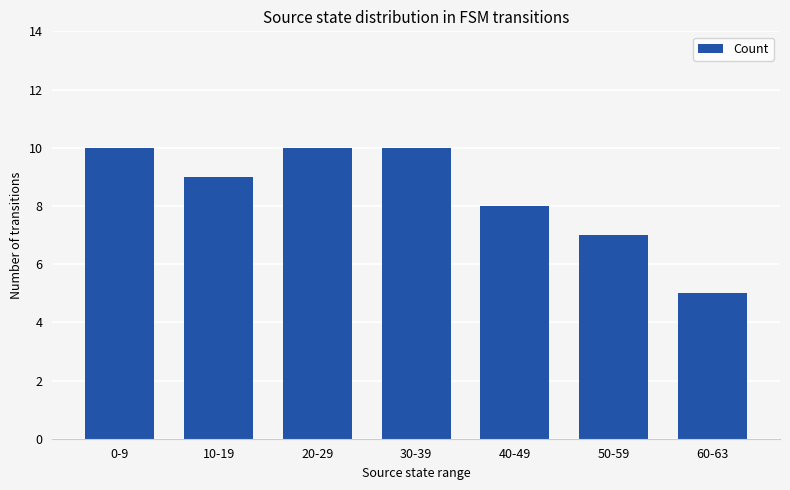

How many bars are there in total?

7